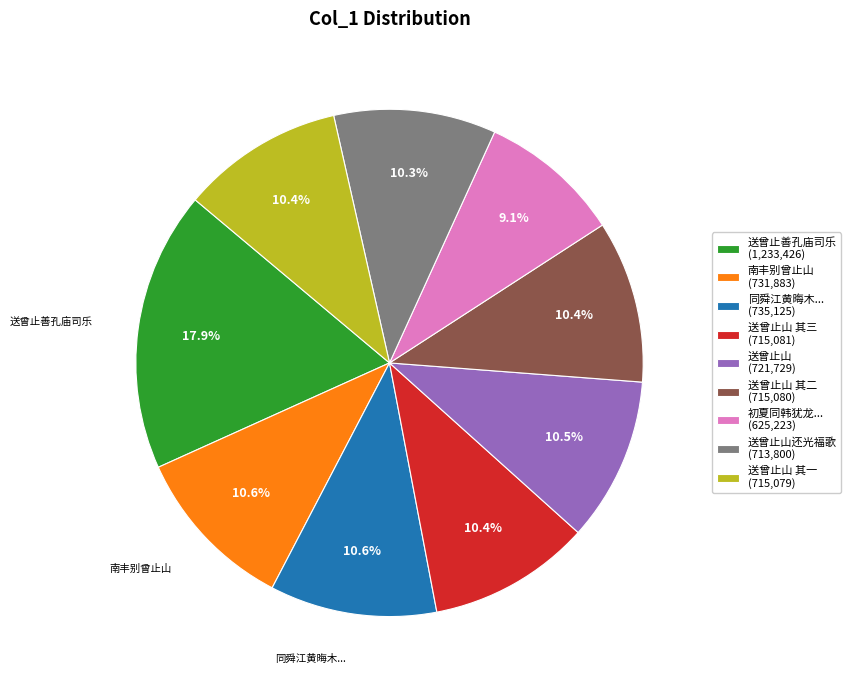

What is the largest slice in the pie chart?

送曾止善孔庙司乐 (1,233,426)